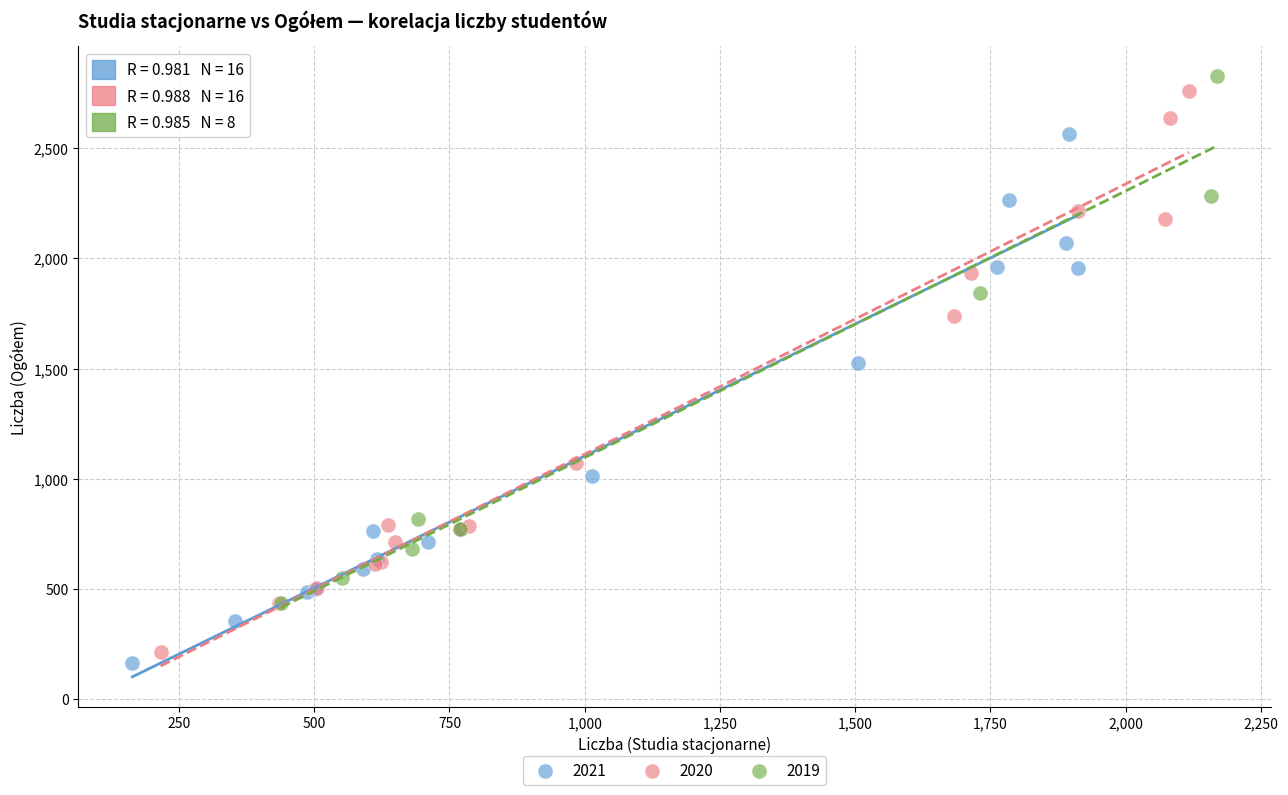

Which series has the widest spread of Y values?

2020